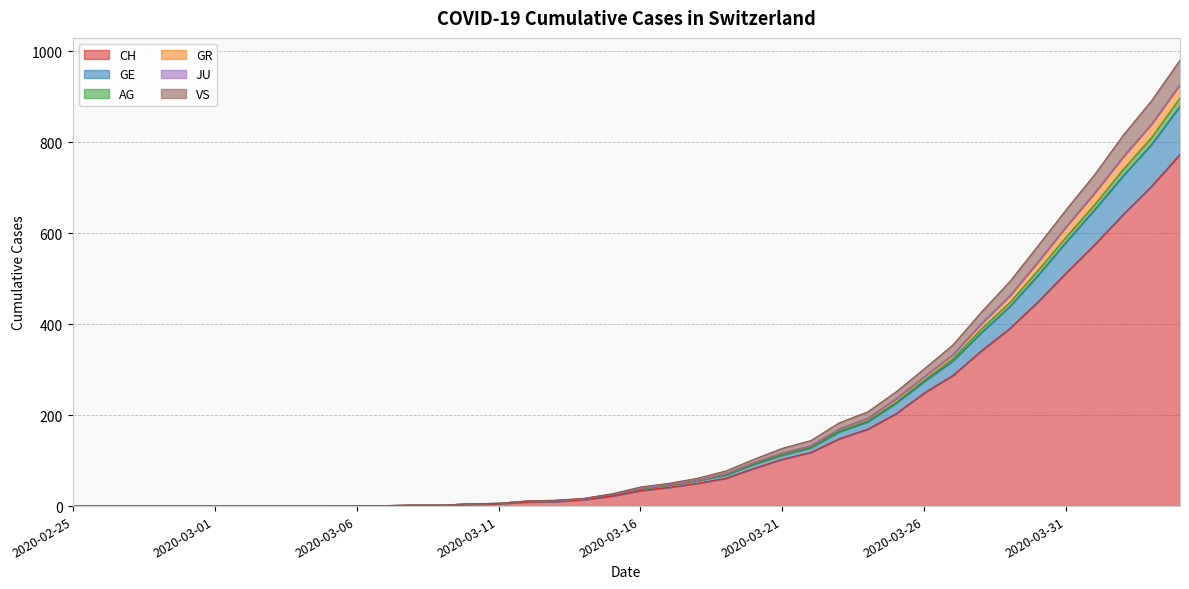

True or false: GE has more than 0 points higher than both neighbors.

False